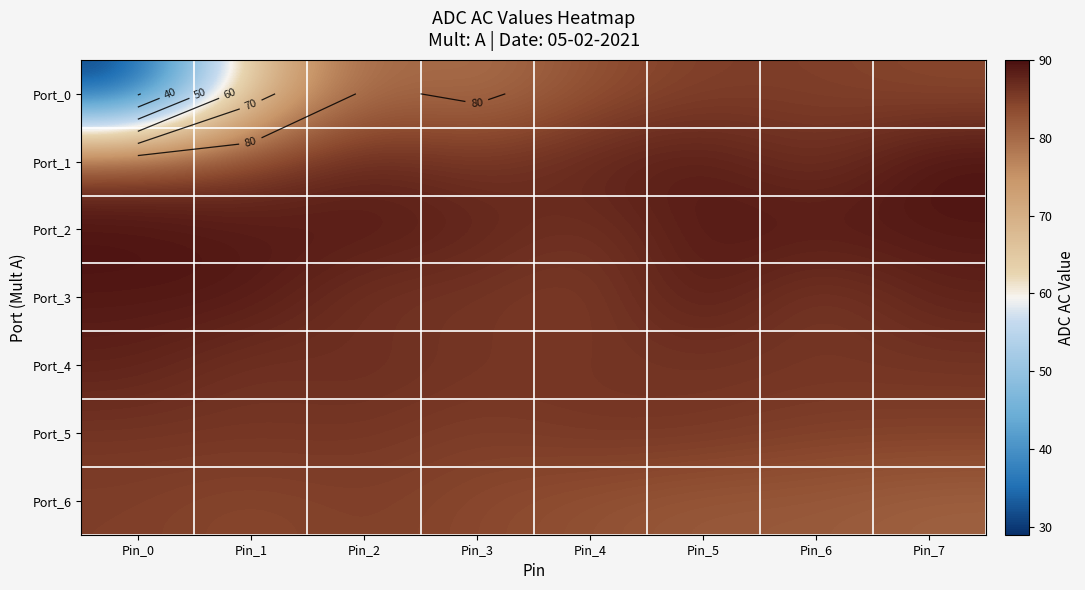

What is the sum of the Port_2 values at Pin_5 and Pin_1?

178